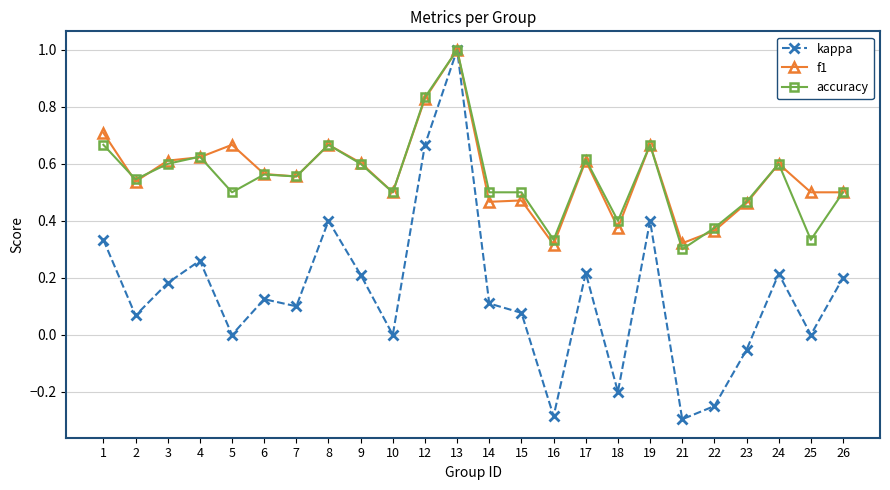

The f1 series shows 0.8 at 10. True or false?

False